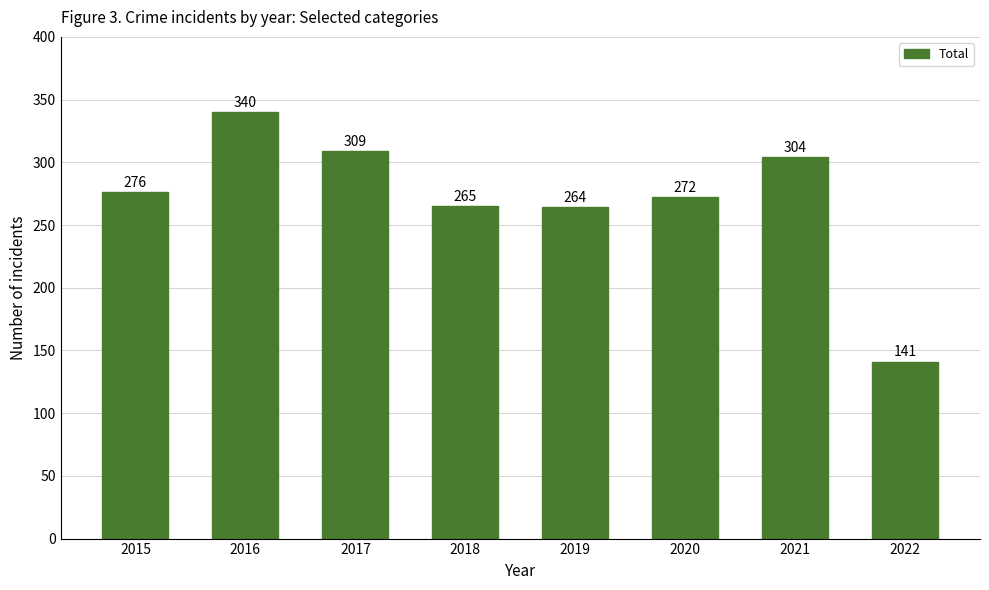

What is the change in value from 2018 to 2020?

+7